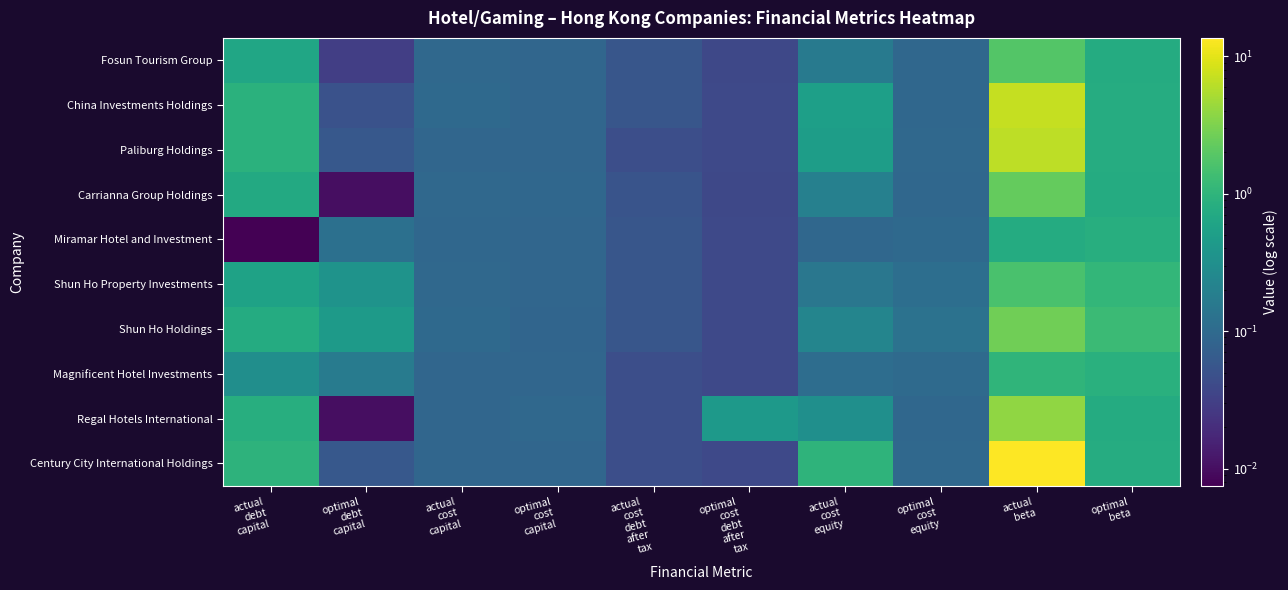

Reading left to right, list all the values displayed in this chart.

Fosun Tourism Group: actual
debt
capital=0.6	optimal
debt
capital=0.0	actual
cost
capital=0.1	optimal
cost
capital=0.1	actual
cost
debt
after
tax=0.1	optimal
cost
debt
after
tax=0.0	actual
cost
equity=0.2	optimal
cost
equity=0.1	actual
beta=1.9	optimal
beta=0.8
China Investments Holdings: actual
debt
capital=0.9	optimal
debt
capital=0.1	actual
cost
capital=0.1	optimal
cost
capital=0.1	actual
cost
debt
after
tax=0.1	optimal
cost
debt
after
tax=0.0	actual
cost
equity=0.5	optimal
cost
equity=0.1	actual
beta=7.0	optimal
beta=0.8
Paliburg Holdings: actual
debt
capital=0.9	optimal
debt
capital=0.1	actual
cost
capital=0.1	optimal
cost
capital=0.1	actual
cost
debt
after
tax=0.0	optimal
cost
debt
after
tax=0.0	actual
cost
equity=0.5	optimal
cost
equity=0.1	actual
beta=6.5	optimal
beta=0.8
Carrianna Group Holdings: actual
debt
capital=0.7	optimal
debt
capital=0.0	actual
cost
capital=0.1	optimal
cost
capital=0.1	actual
cost
debt
after
tax=0.1	optimal
cost
debt
after
tax=0.0	actual
cost
equity=0.2	optimal
cost
equity=0.1	actual
beta=2.3	optimal
beta=0.8
Miramar Hotel and Investment: actual
debt
capital=0.0	optimal
debt
capital=0.1	actual
cost
capital=0.1	optimal
cost
capital=0.1	actual
cost
debt
after
tax=0.1	optimal
cost
debt
after
tax=0.0	actual
cost
equity=0.1	optimal
cost
equity=0.1	actual
beta=0.8	optimal
beta=0.8
Shun Ho Property Investments: actual
debt
capital=0.6	optimal
debt
capital=0.3	actual
cost
capital=0.1	optimal
cost
capital=0.1	actual
cost
debt
after
tax=0.1	optimal
cost
debt
after
tax=0.0	actual
cost
equity=0.1	optimal
cost
equity=0.1	actual
beta=1.6	optimal
beta=1.1
Shun Ho Holdings: actual
debt
capital=0.8	optimal
debt
capital=0.5	actual
cost
capital=0.1	optimal
cost
capital=0.1	actual
cost
debt
after
tax=0.1	optimal
cost
debt
after
tax=0.0	actual
cost
equity=0.2	optimal
cost
equity=0.1	actual
beta=2.7	optimal
beta=1.3
Magnificent Hotel Investments: actual
debt
capital=0.3	optimal
debt
capital=0.2	actual
cost
capital=0.1	optimal
cost
capital=0.1	actual
cost
debt
after
tax=0.0	optimal
cost
debt
after
tax=0.0	actual
cost
equity=0.1	optimal
cost
equity=0.1	actual
beta=1.0	optimal
beta=0.9
Regal Hotels International: actual
debt
capital=0.8	optimal
debt
capital=0.0	actual
cost
capital=0.1	optimal
cost
capital=0.1	actual
cost
debt
after
tax=0.0	optimal
cost
debt
after
tax=0.4	actual
cost
equity=0.3	optimal
cost
equity=0.1	actual
beta=4.0	optimal
beta=0.8
Century City International Holdings: actual
debt
capital=1.0	optimal
debt
capital=0.1	actual
cost
capital=0.1	optimal
cost
capital=0.1	actual
cost
debt
after
tax=0.0	optimal
cost
debt
after
tax=0.0	actual
cost
equity=1.0	optimal
cost
equity=0.1	actual
beta=13.6	optimal
beta=0.8